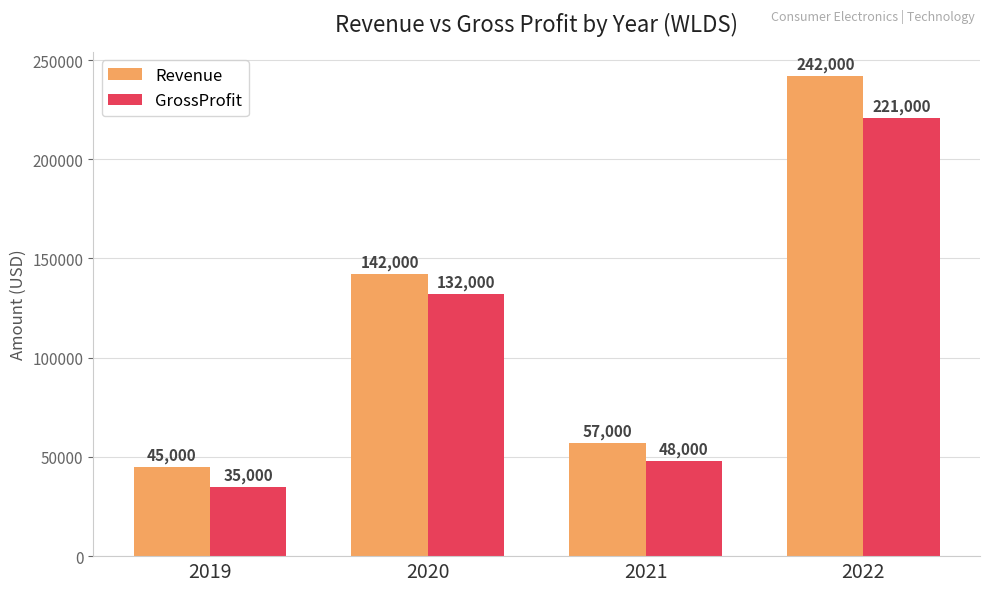

Where is Revenue nearest to the value 143500?

2020